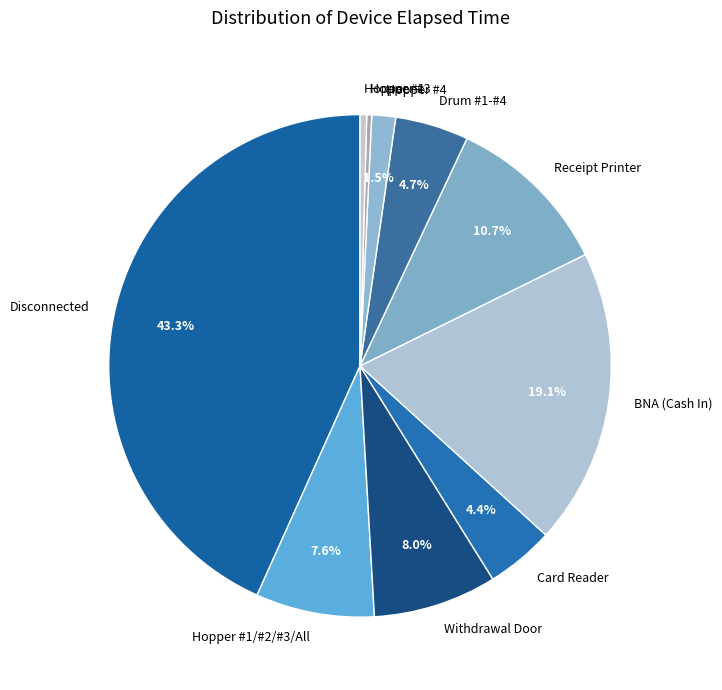

Which slice is the largest?

Disconnected